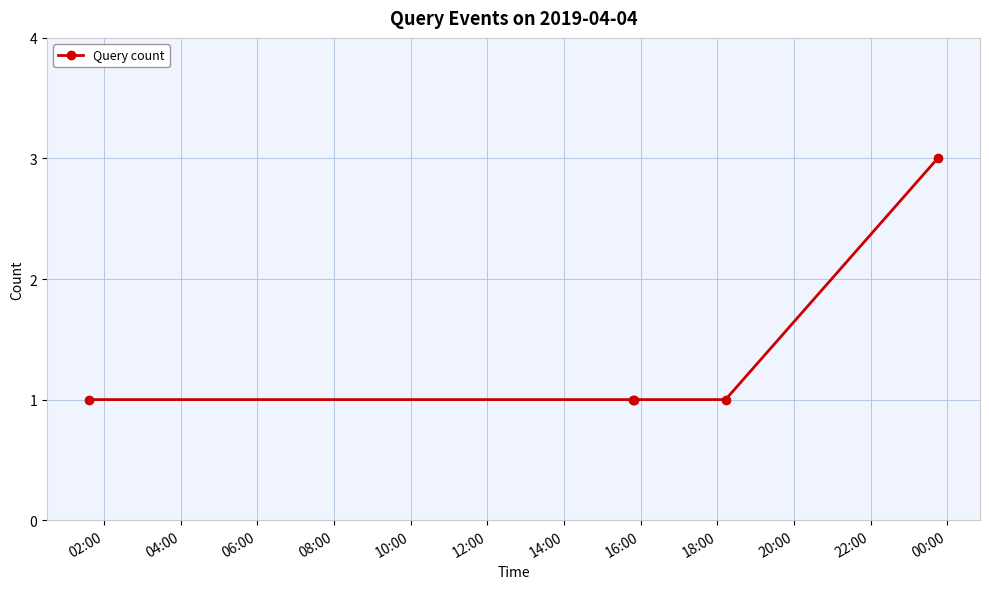

Reading left to right, transcribe all the data shown in this chart.

1	1	1	1	3